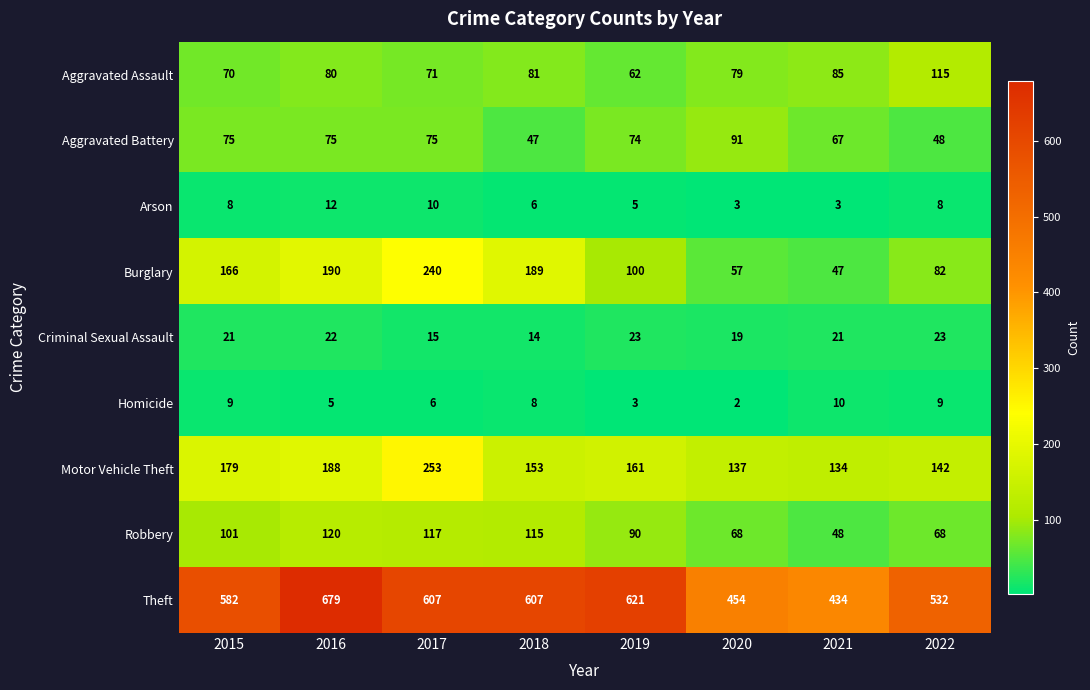

At 2019, list the series in order from smallest to largest.

Homicide, Arson, Criminal Sexual Assault, Aggravated Assault, Aggravated Battery, Robbery, Burglary, Motor Vehicle Theft, Theft